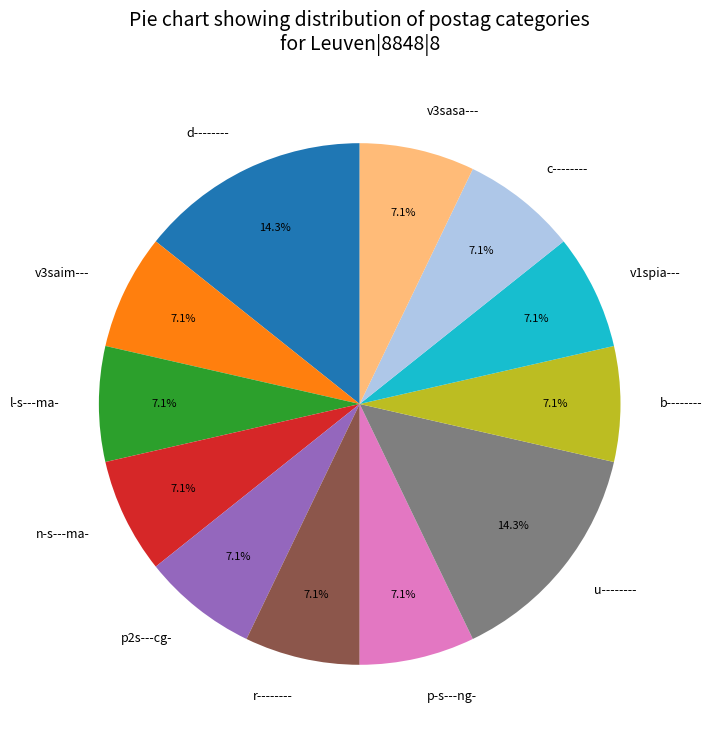

Does any single category account for the majority?

No